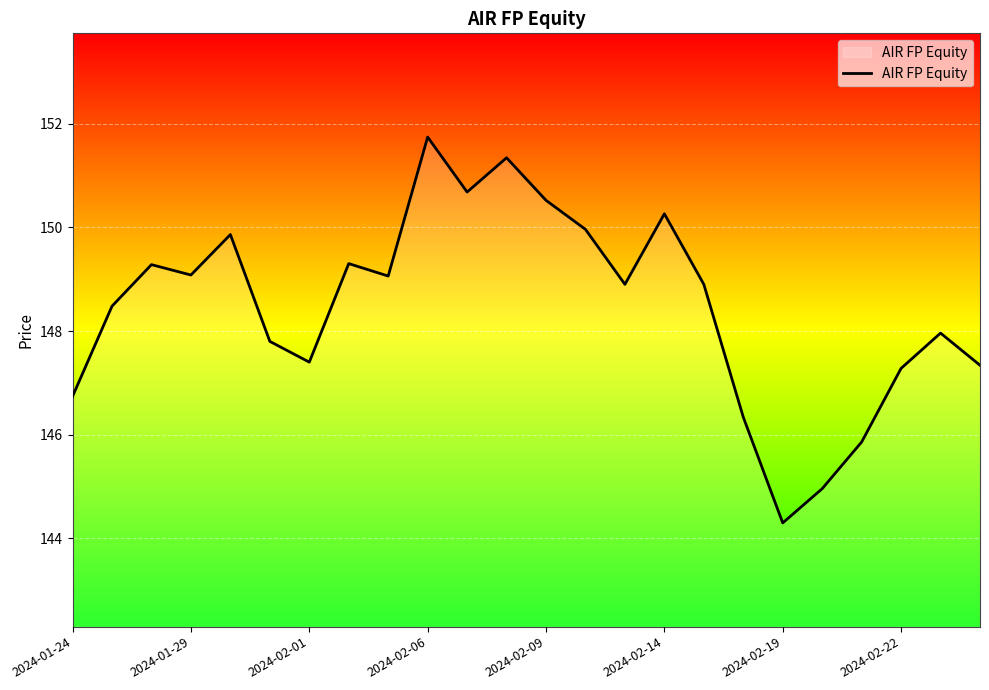

What is the average value?

148.5